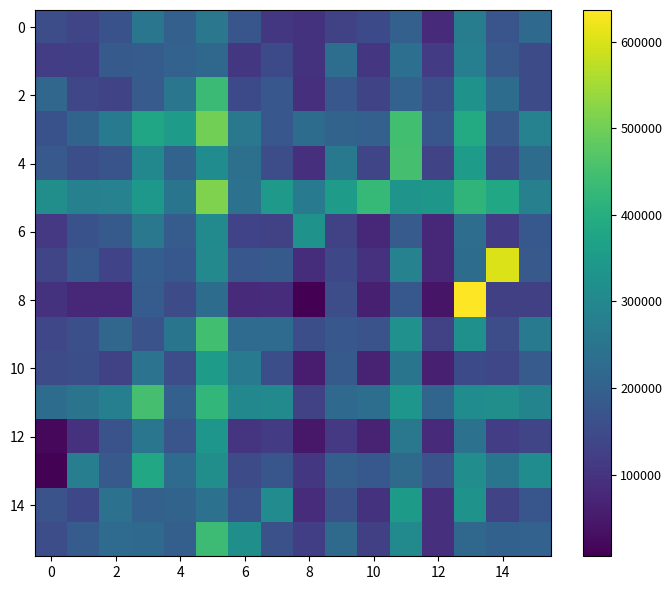

At how many categories does at least one series exceed 300326?

14